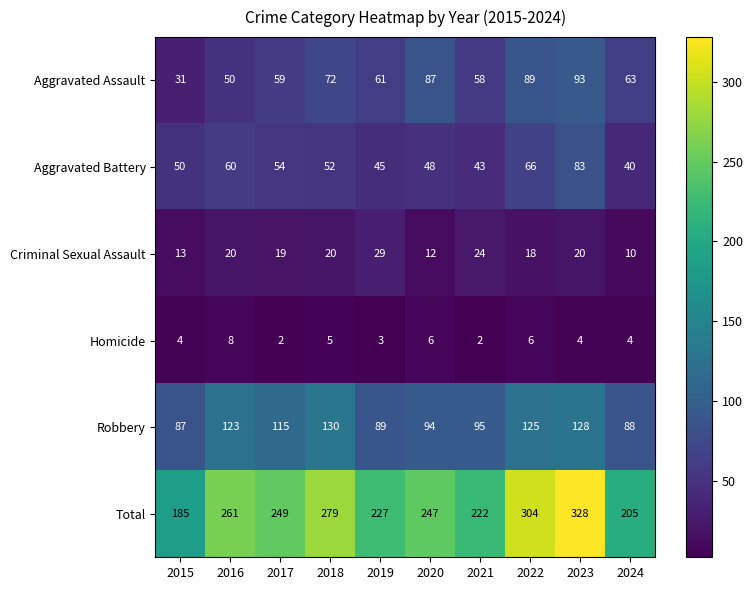

Rank the series by their maximum value, from highest to lowest.

Total, Robbery, Aggravated Assault, Aggravated Battery, Criminal Sexual Assault, Homicide